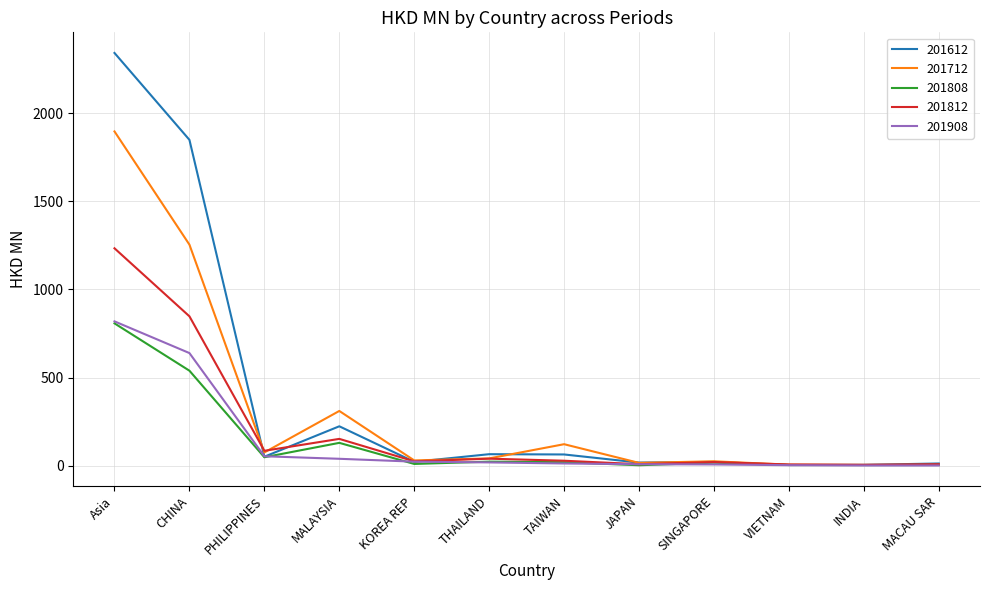

At which label is 201612 closest to 1172?

CHINA